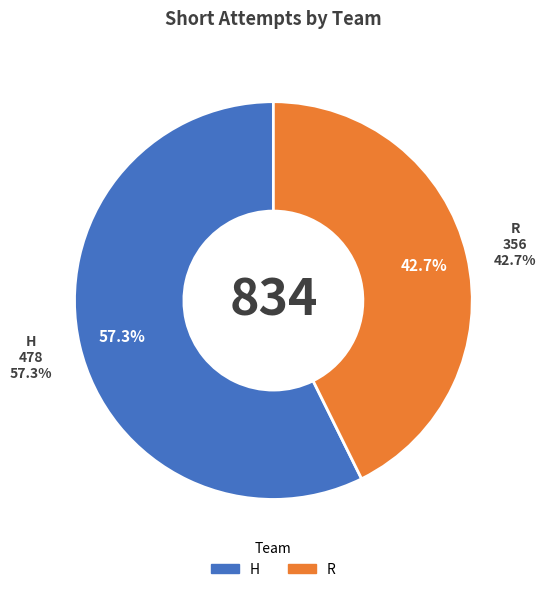

What is the total percentage of R and H?

100.0%